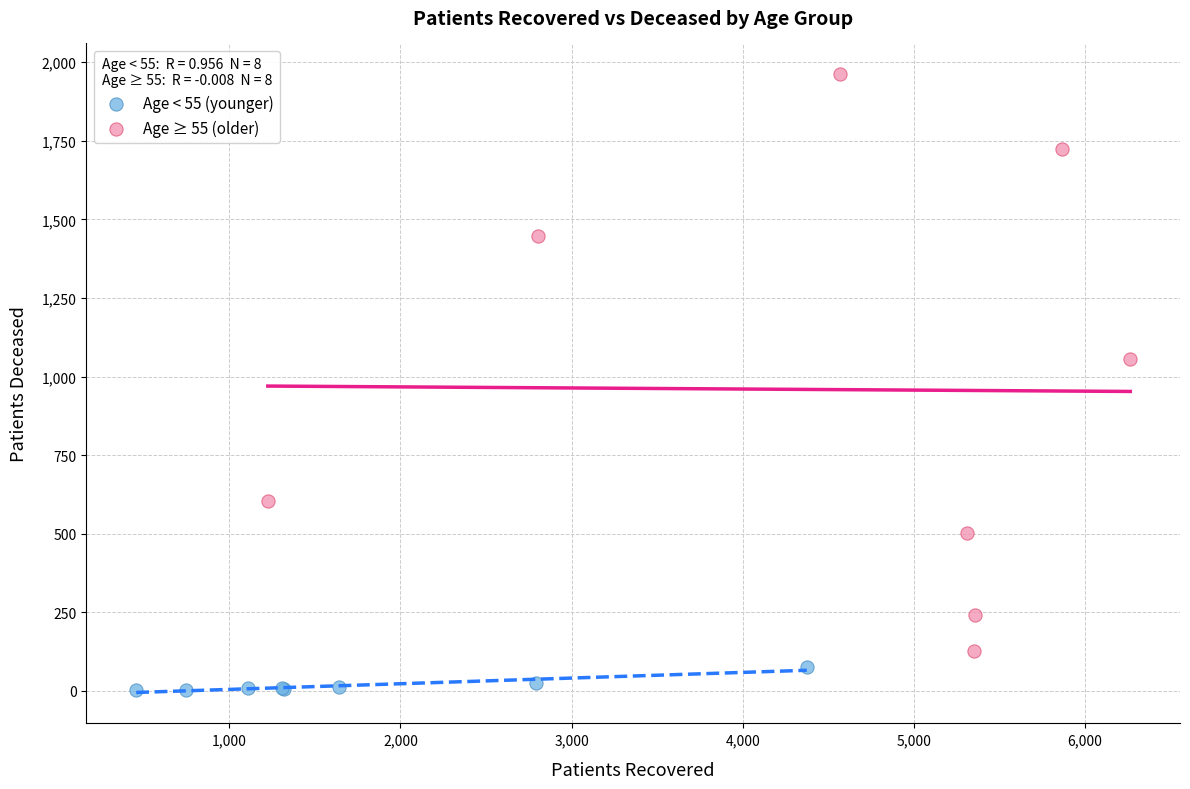

Which series contains the highest Y value?

Age ≥ 55 (older)